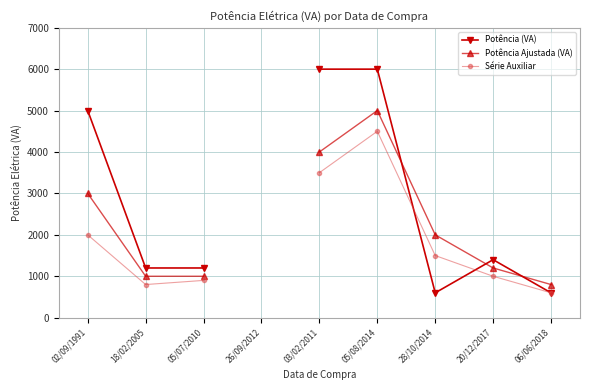

Is it true that Série Auxiliar equals 1587.7 at 05/07/2010?

False